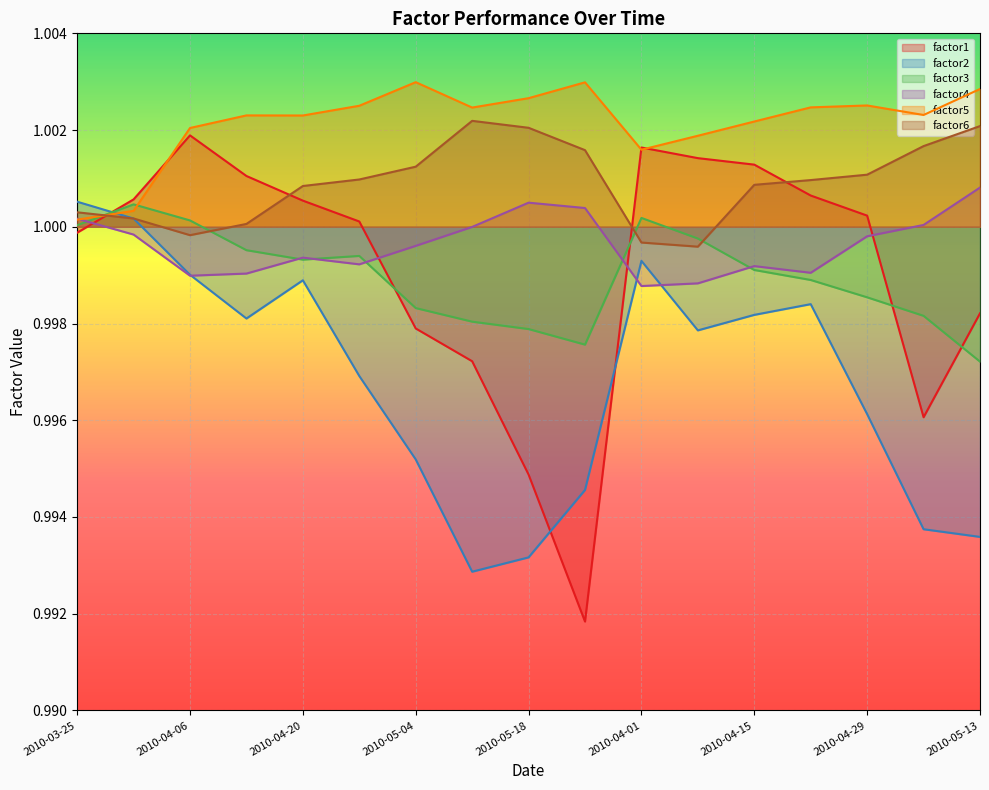

List the series in order of their peak value, lowest first.

factor3, factor2, factor4, factor1, factor6, factor5